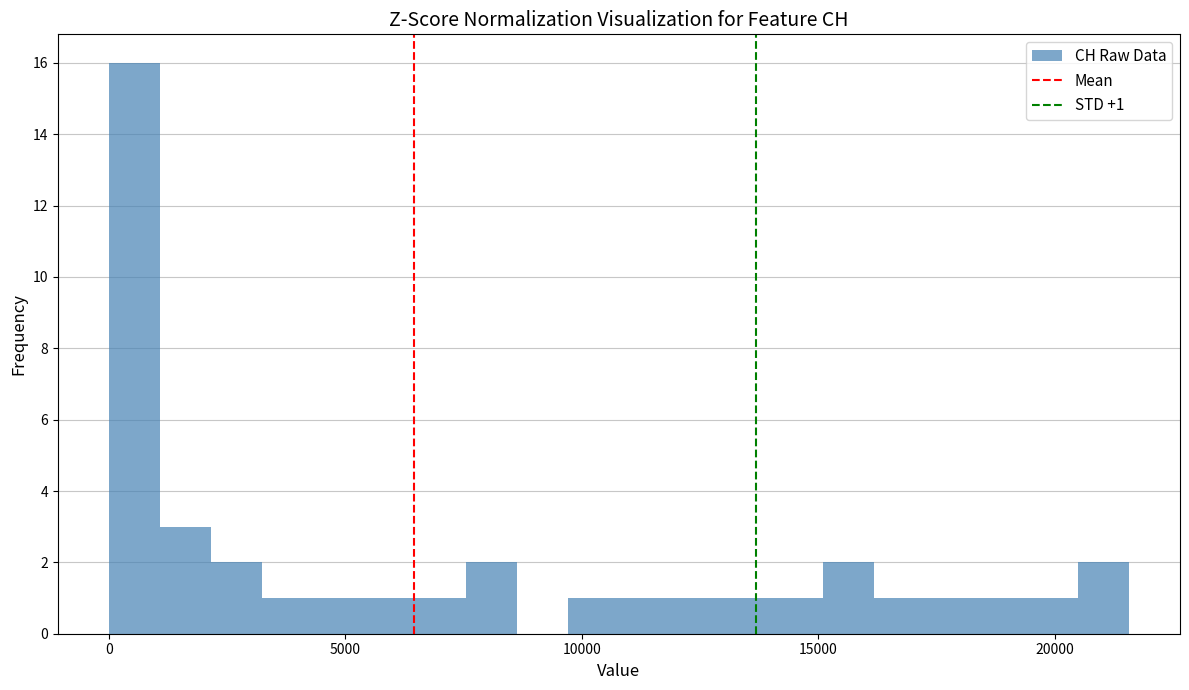

Read against the x-axis, roughly where is the centre of the tallest bar?

500